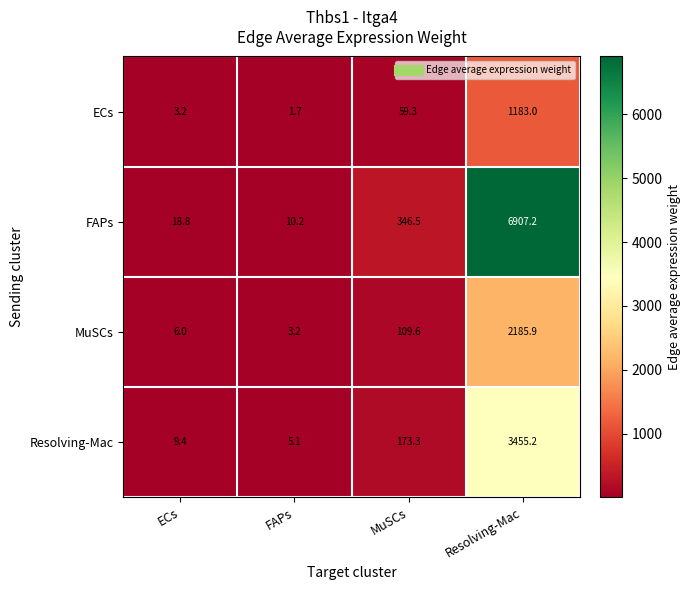

At how many categories does at least one series exceed 3802?

1